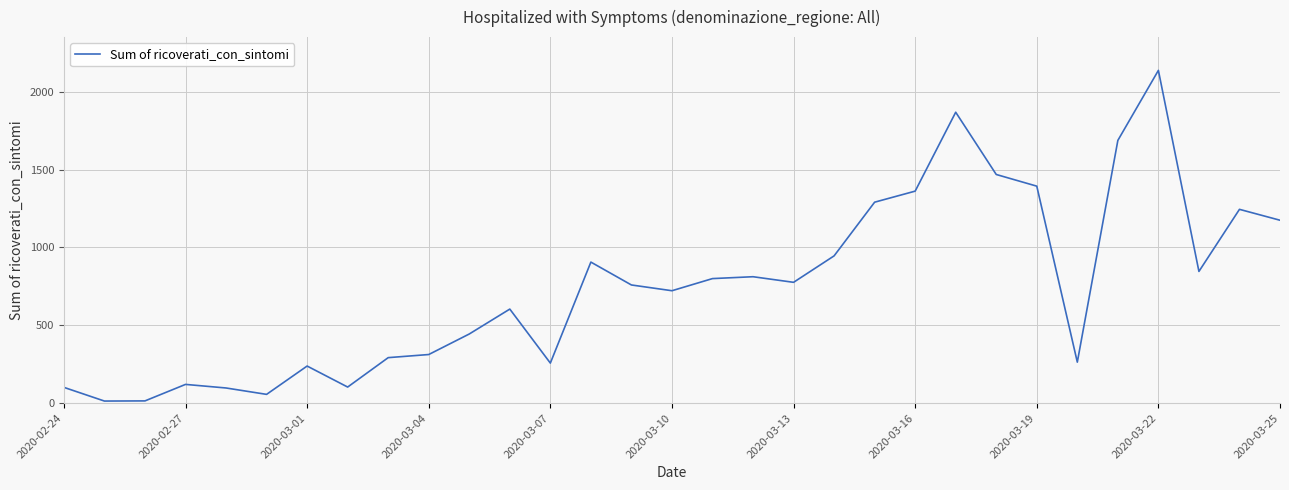

Does the chart have visible grid lines?

Yes